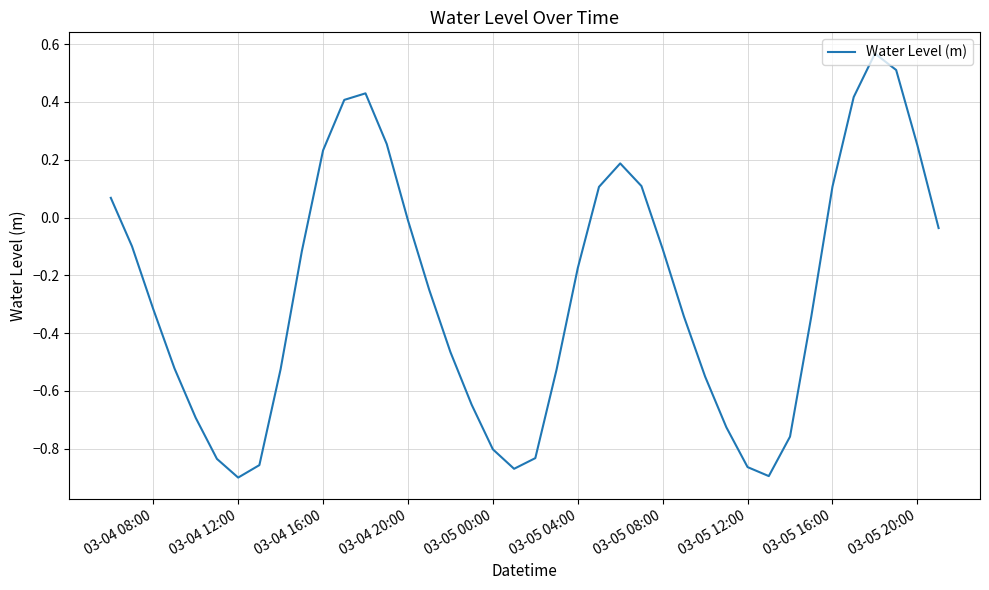

Is this an area chart (filled region under the line)?

No